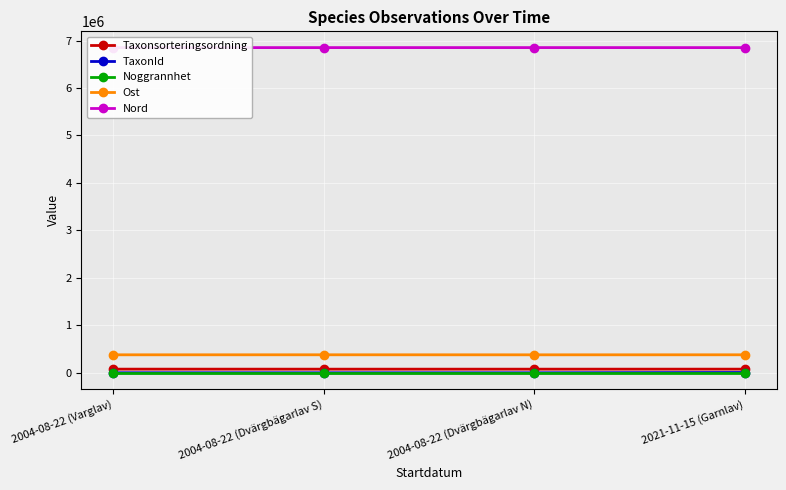

True or false: Nord has more than 2 points higher than both neighbors.

False